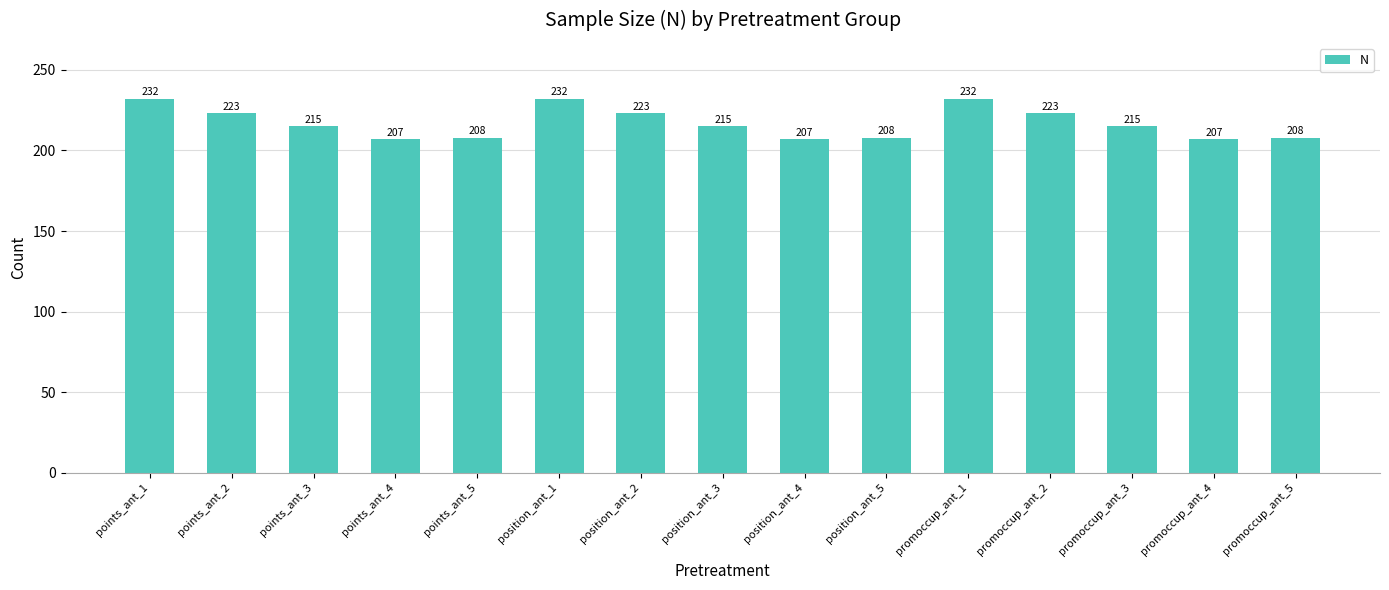

What position from the right is points_ant_4?

12